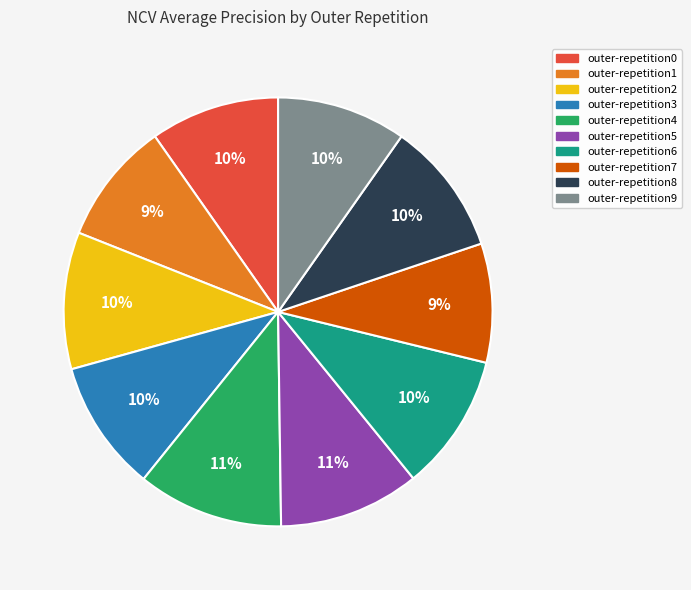

Which has a higher value, outer-repetition1 or outer-repetition9?

outer-repetition9